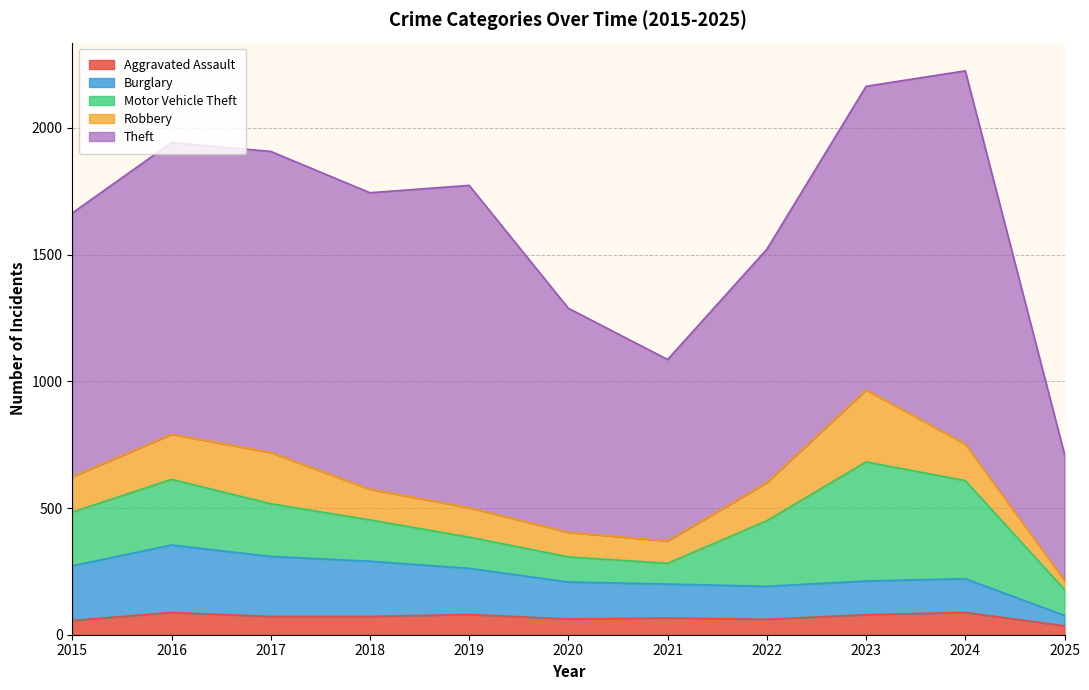

What are all the series names shown in the legend?

Aggravated Assault, Burglary, Motor Vehicle Theft, Robbery, Theft